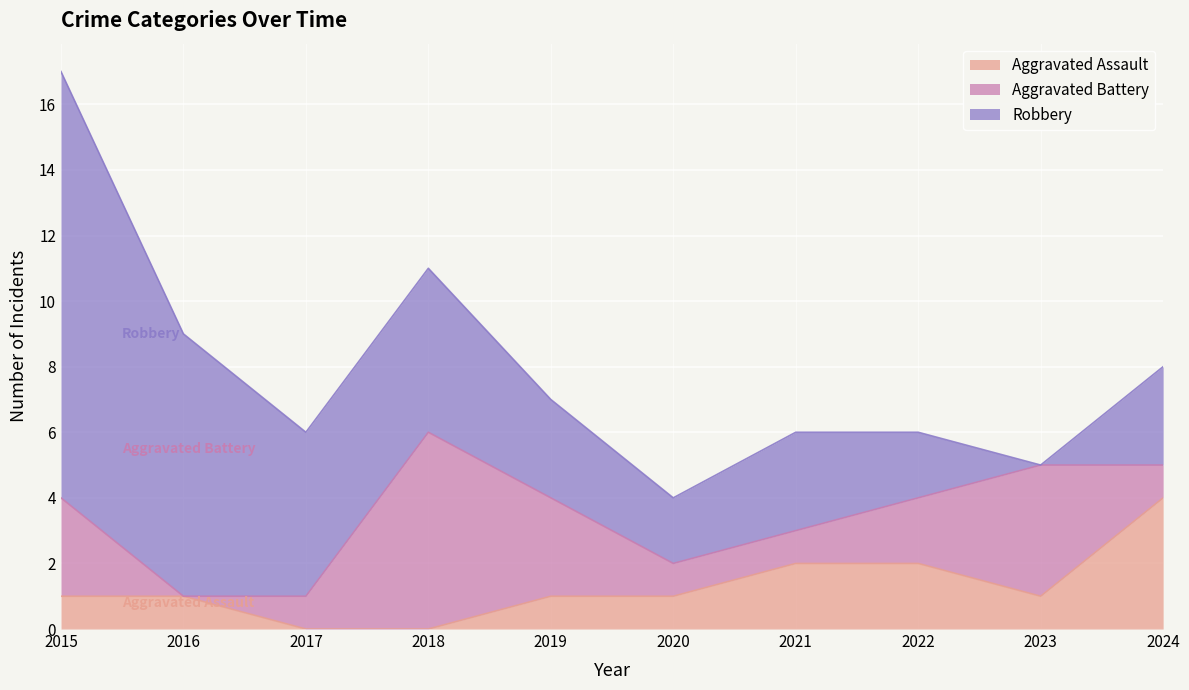

At which label does Aggravated Battery first exceed 2?

2015